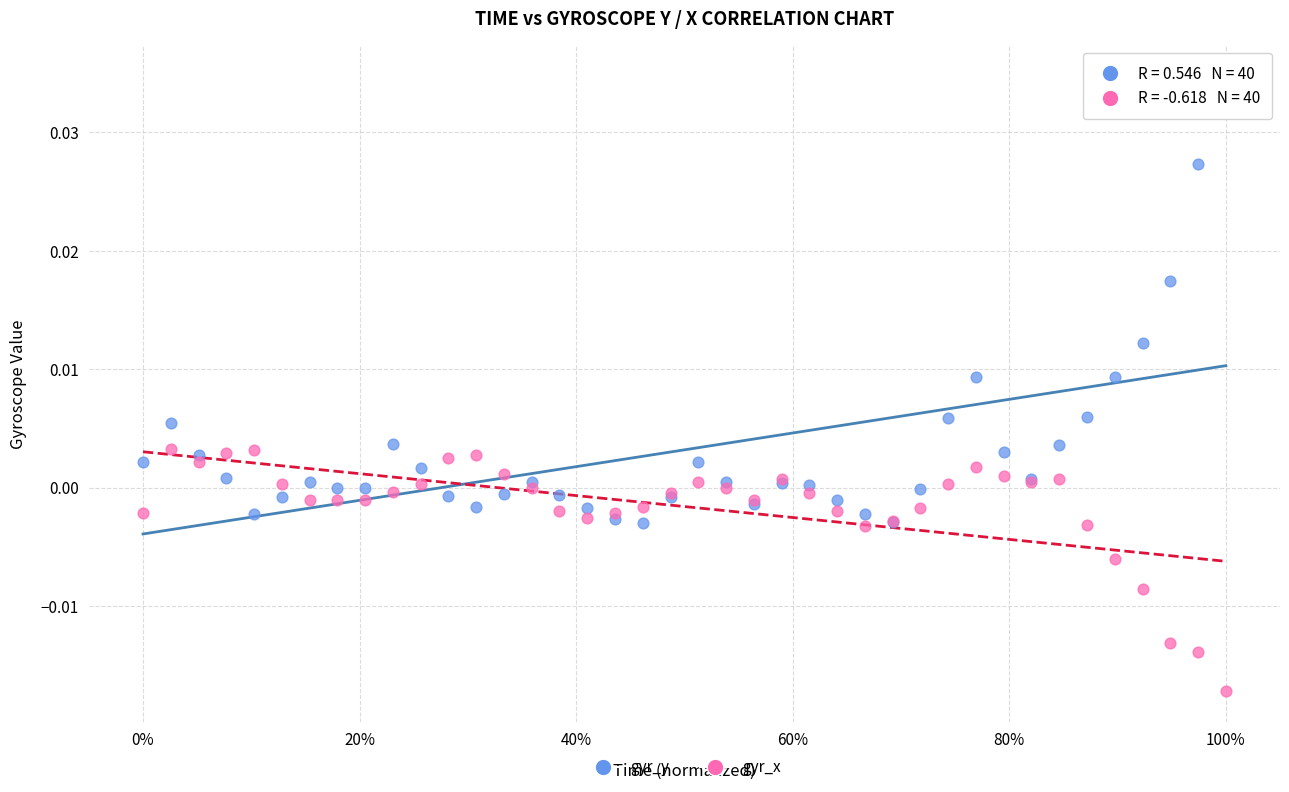

Which series contains the highest Y value?

gyr_y